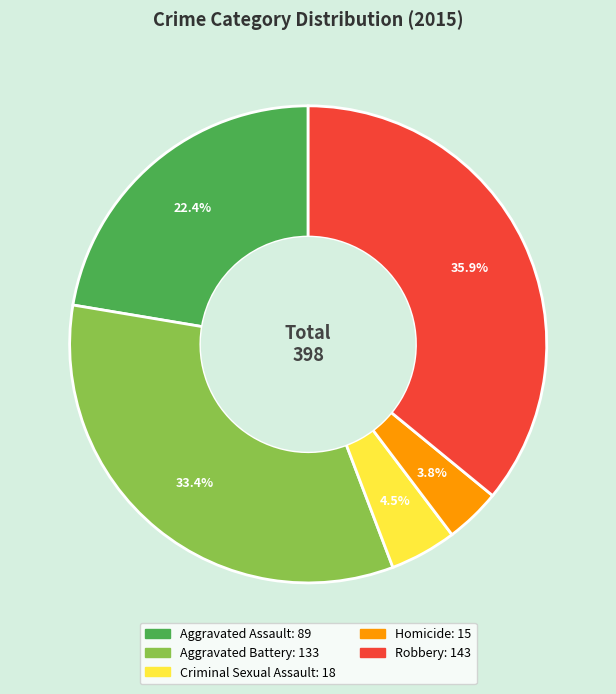

Rank the categories by value from highest to lowest.

Robbery, Aggravated Battery, Aggravated Assault, Criminal Sexual Assault, Homicide